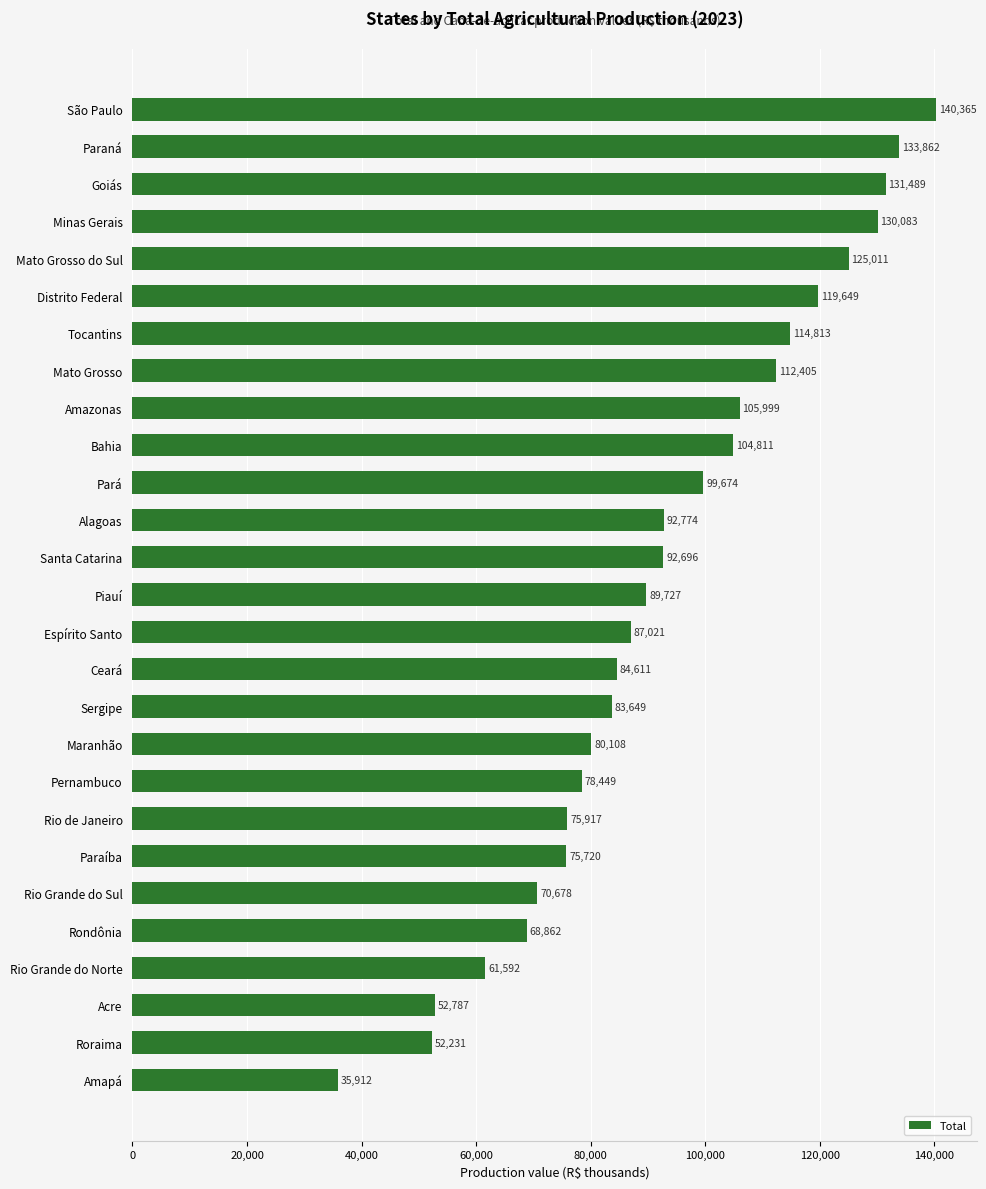

The chart shows a value of 192401 at Paraná. True or false?

False